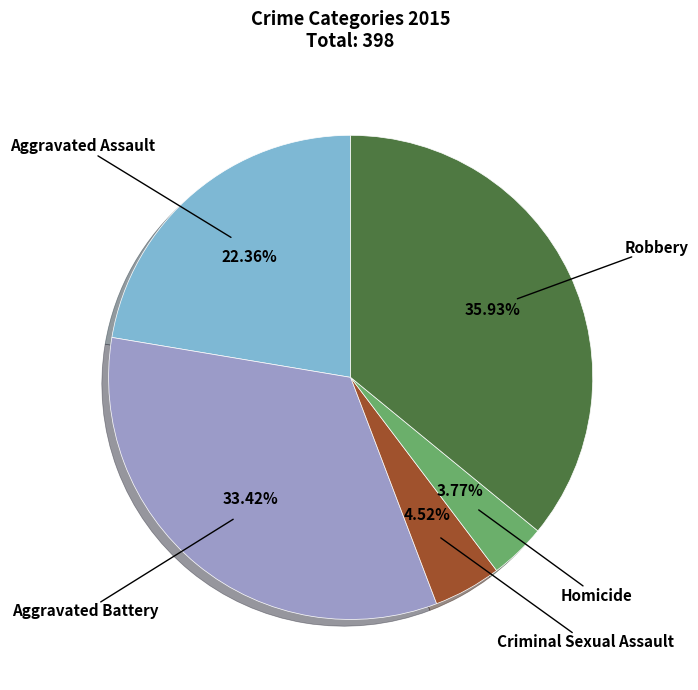

Which has a higher value, Robbery or Criminal Sexual Assault?

Robbery